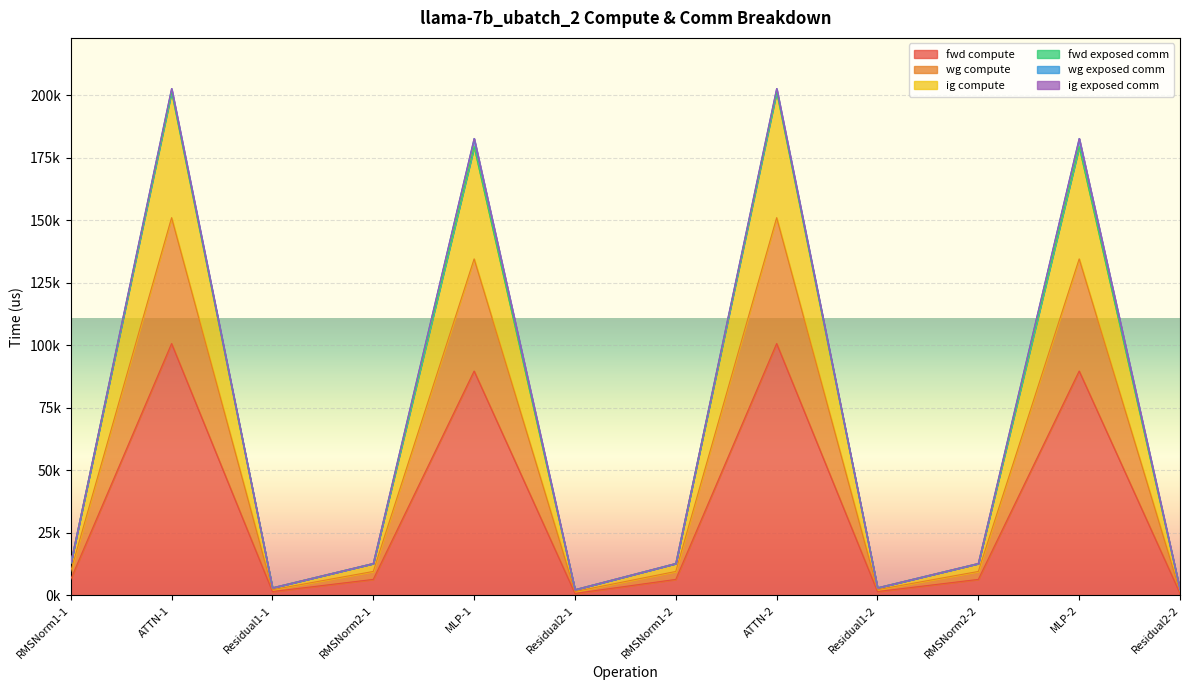

At which category does the chart reach its peak across all series?

ATTN-1